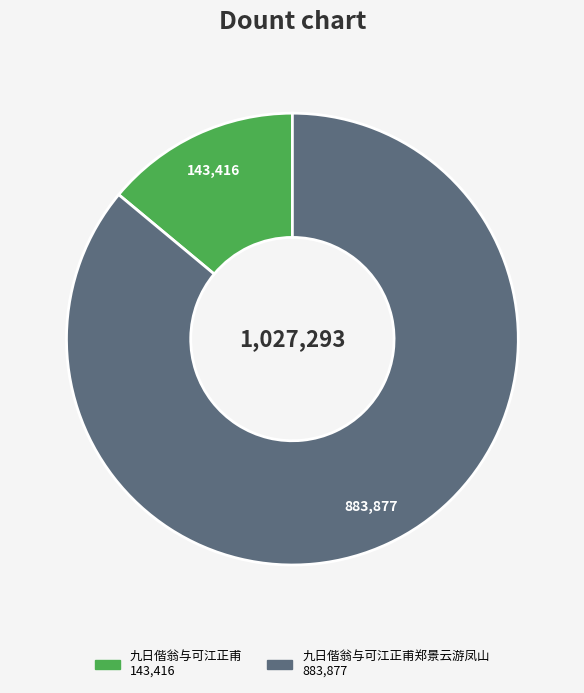

Does any single category account for the majority?

Yes